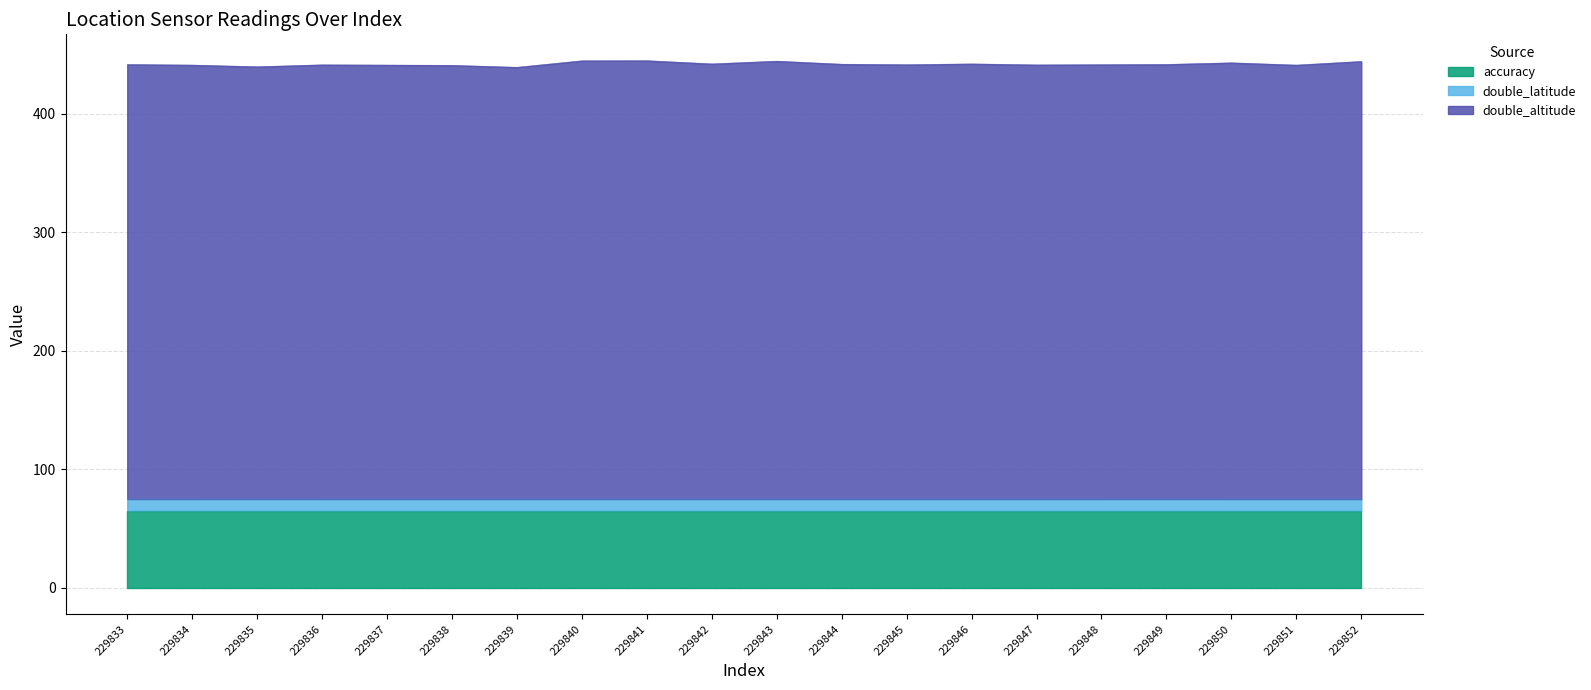

The value of accuracy at 229838 is 65.0. True or false?

True